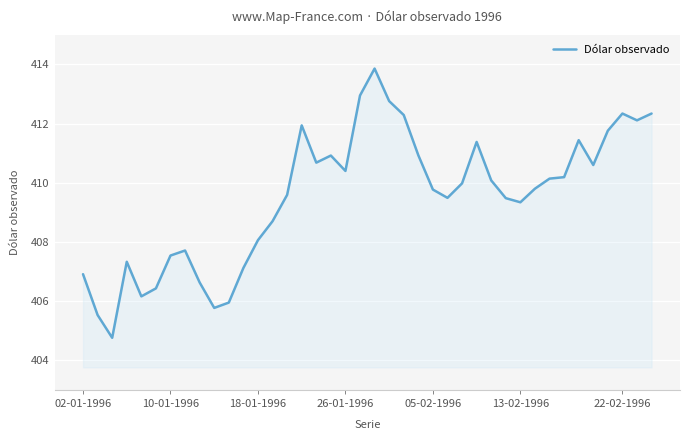

What is the smallest value displayed?

404.8